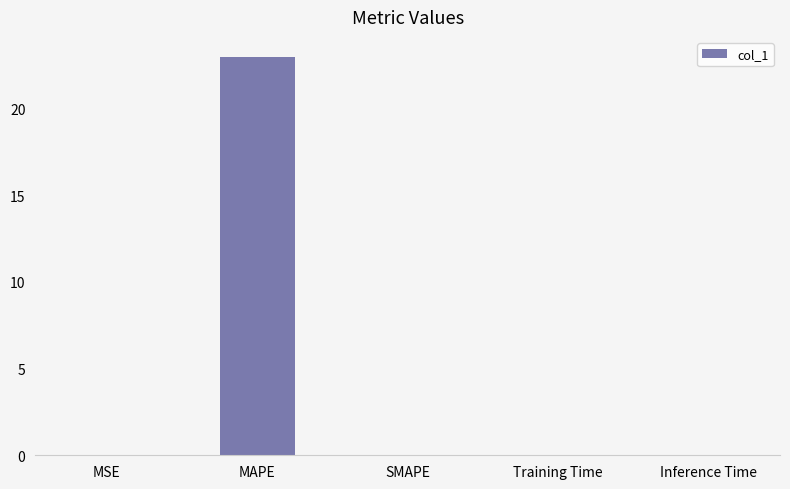

How many series are shown in this chart?

1